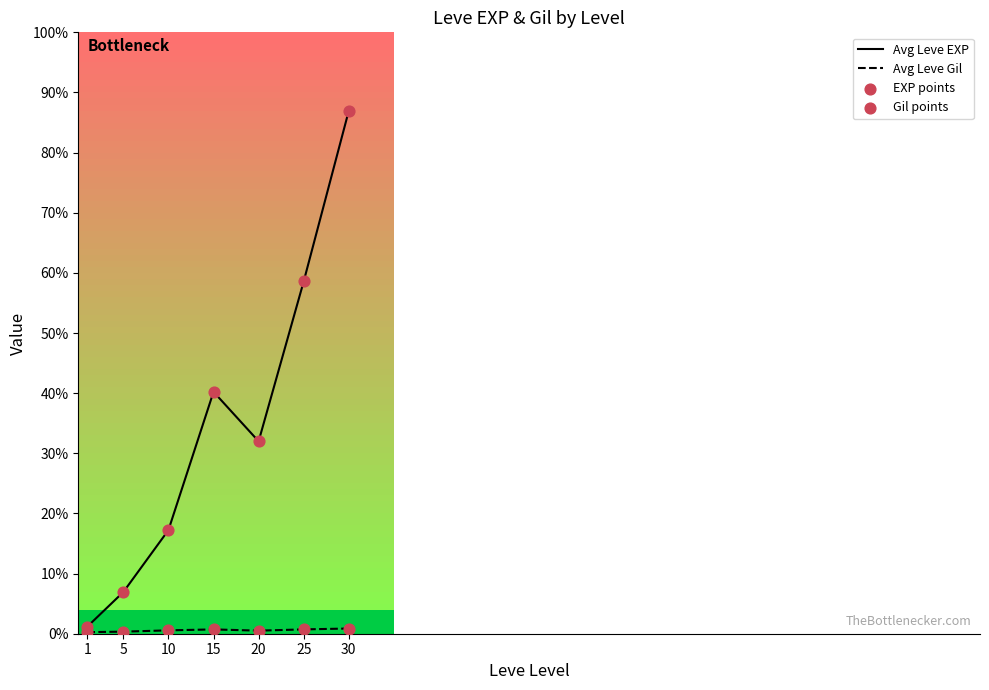

Which series has the largest total across all categories?

Avg Leve EXP